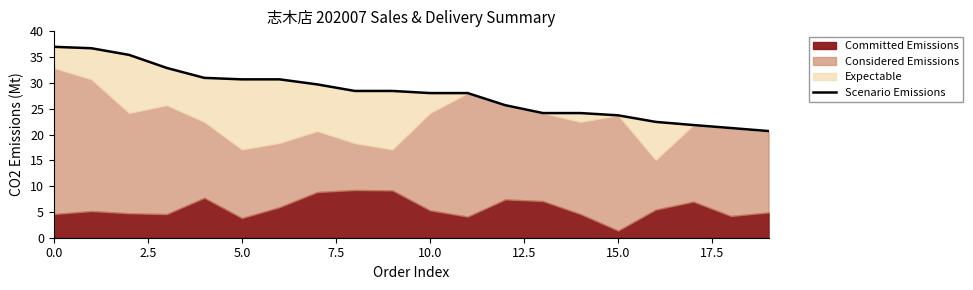

The chart shows a value of 11.5 at 5.0. True or false?

False